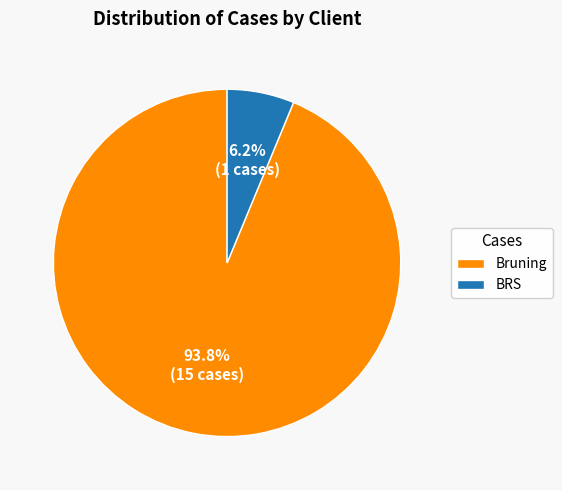

Rank the categories by value from lowest to highest.

BRS, Bruning